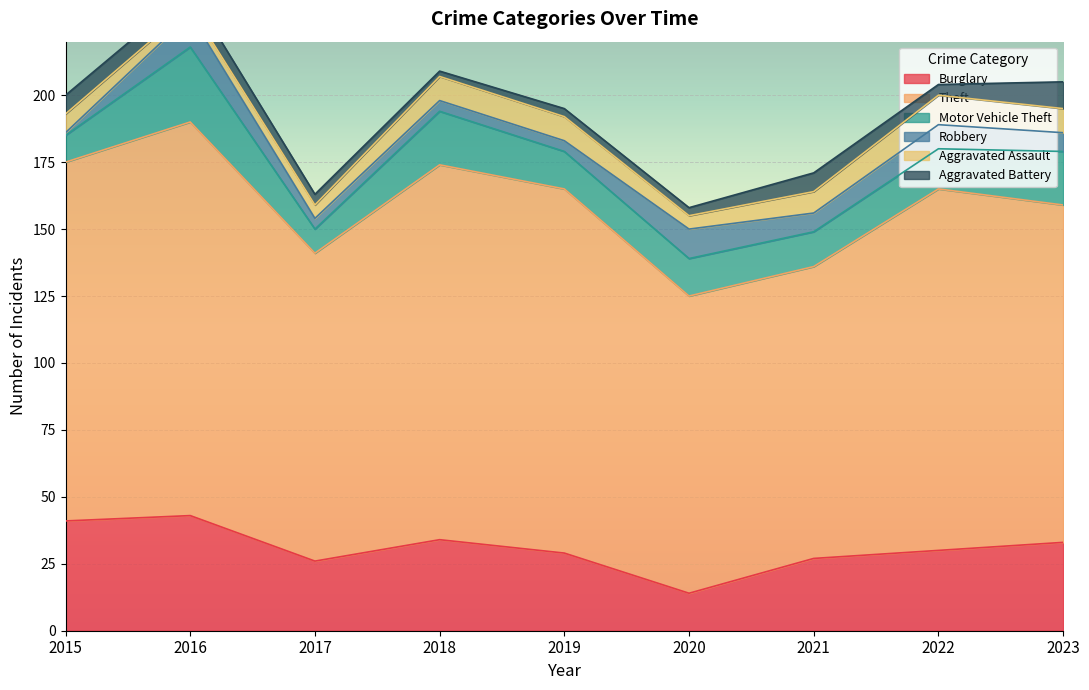

How many distinct data groups are displayed?

6